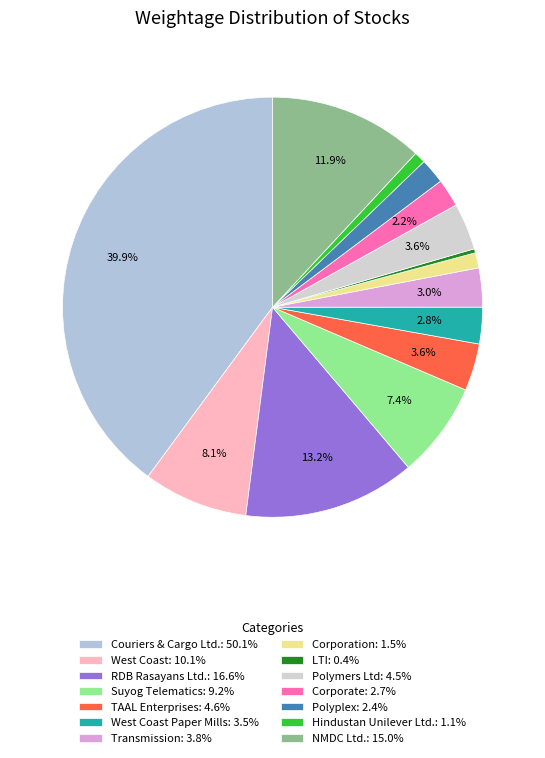

Which slice is the largest?

Couriers & Cargo Ltd.